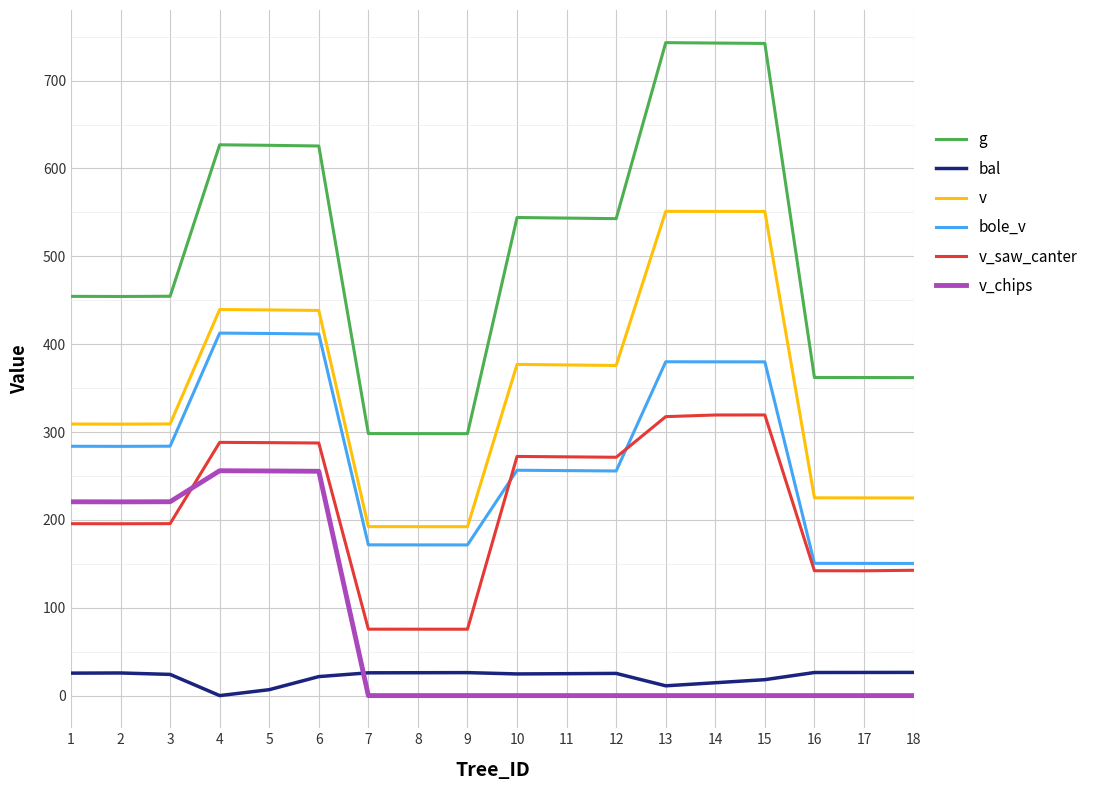

What is the maximum value for v?

551.2